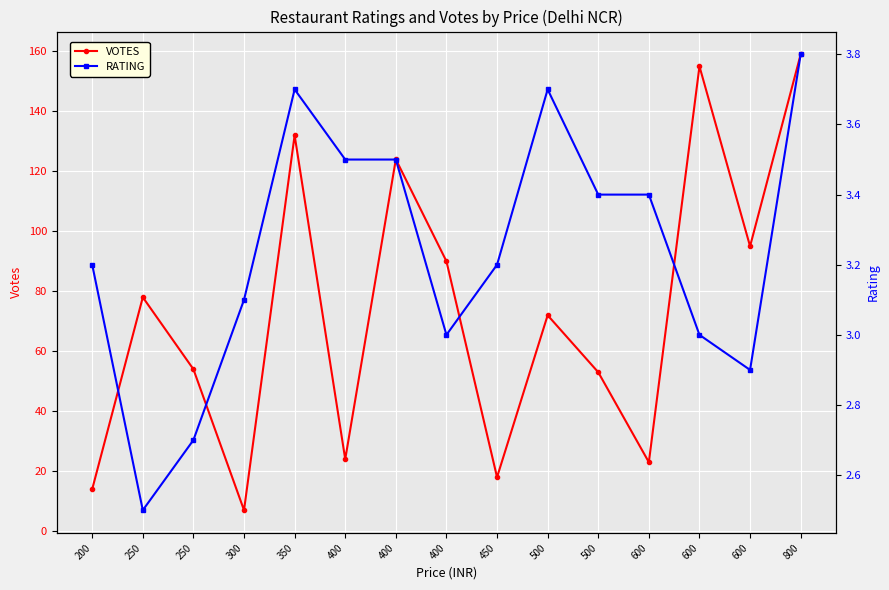

True or false: VOTES and RATING intersect in this chart.

False